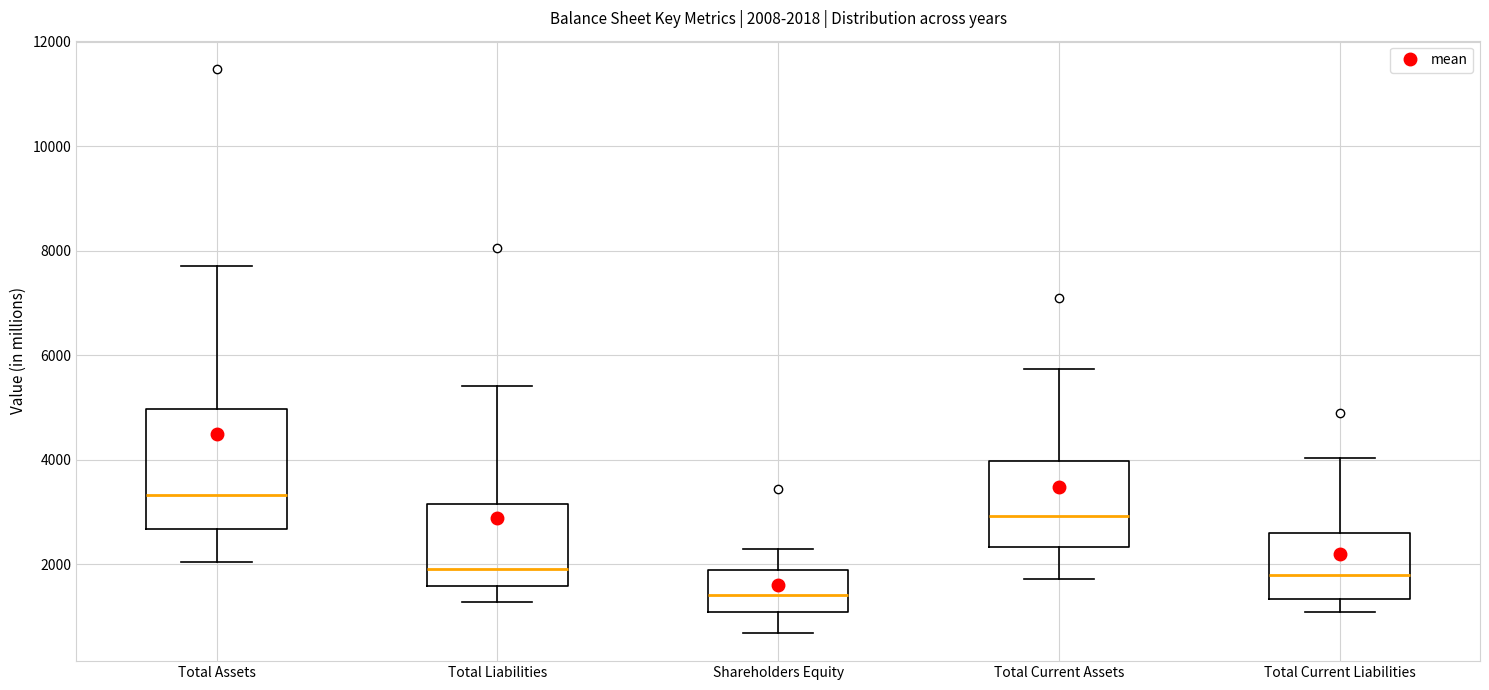

Comparing the boxes themselves (not the whiskers), which one is the tallest?

Total Assets